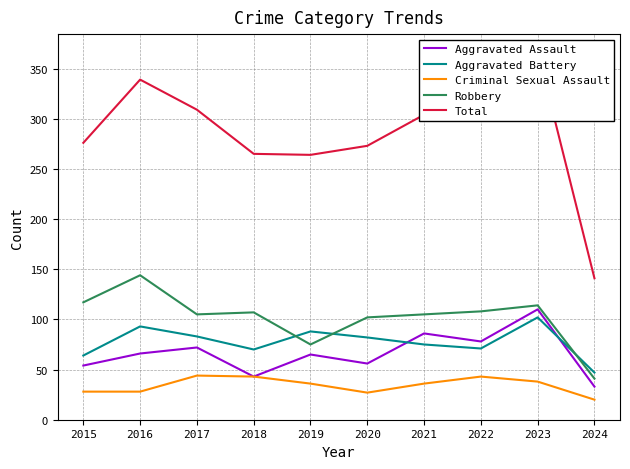

Which category has the lowest value in the Total series?

2024